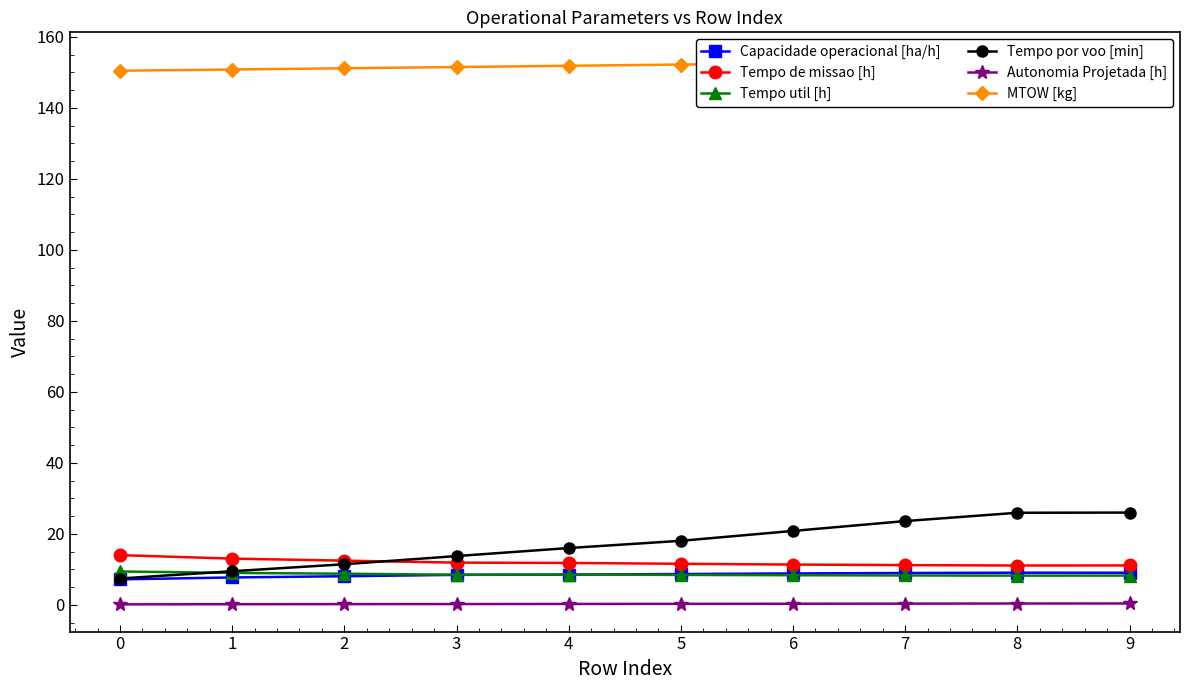

At 0, list the series in order from smallest to largest.

Autonomia Projetada [h], Capacidade operacional [ha/h], Tempo por voo [min], Tempo util [h], Tempo de missao [h], MTOW [kg]